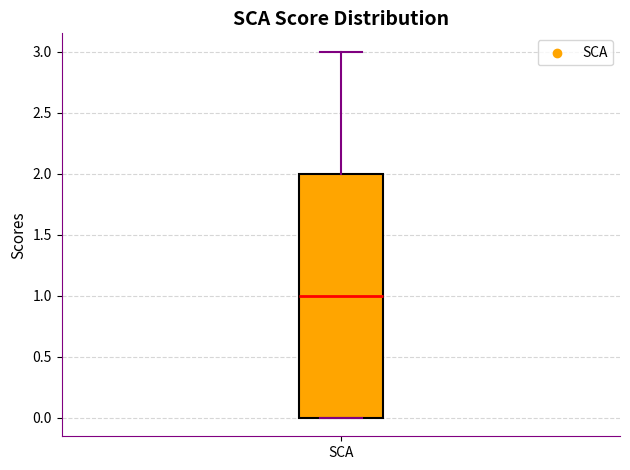

Transcribe this box plot: give where the median line is, the range the box spans, and where the two whiskers end, as read against the y-axis. The values are not printed on the chart, so give them approximately, as read against the axis.

median 1, box 0 to 2, whiskers 0 to 3